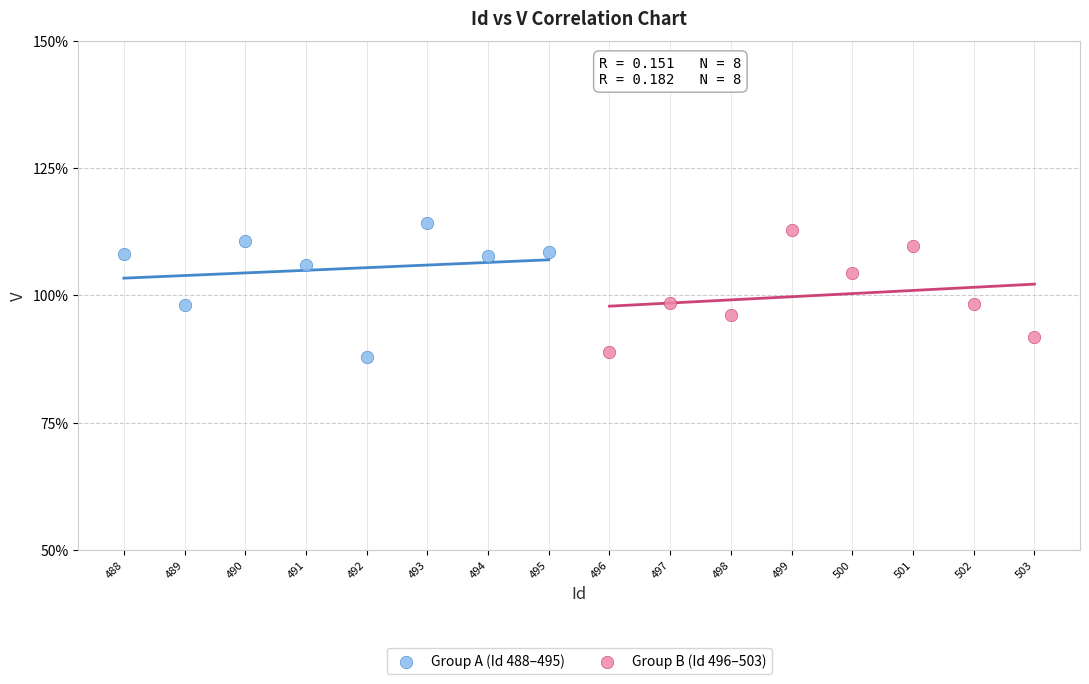

What are all the series names shown in the legend?

Group A (Id 488–495), Group B (Id 496–503)